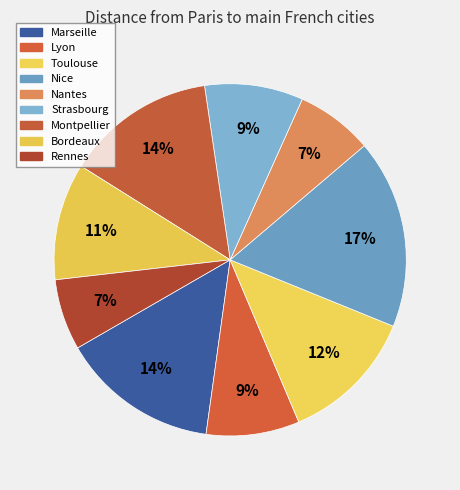

Is there any slice that represents more than half of the pie?

No